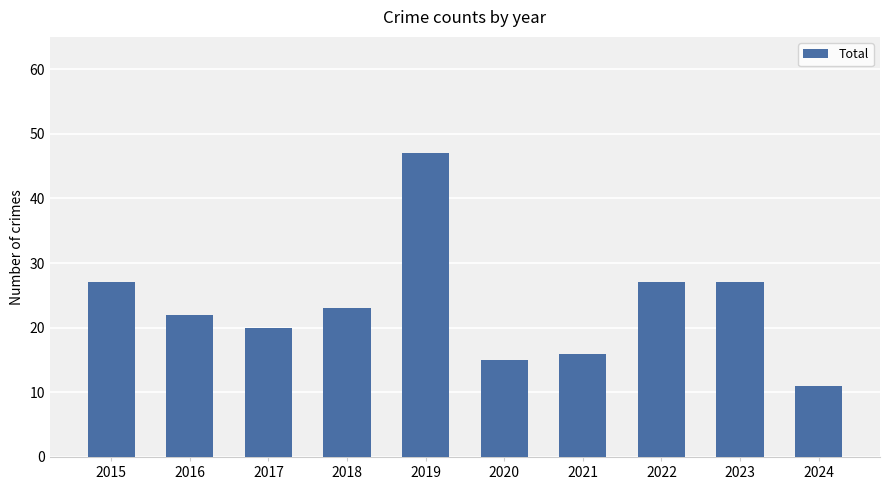

What is the difference between the maximum and minimum values?

36